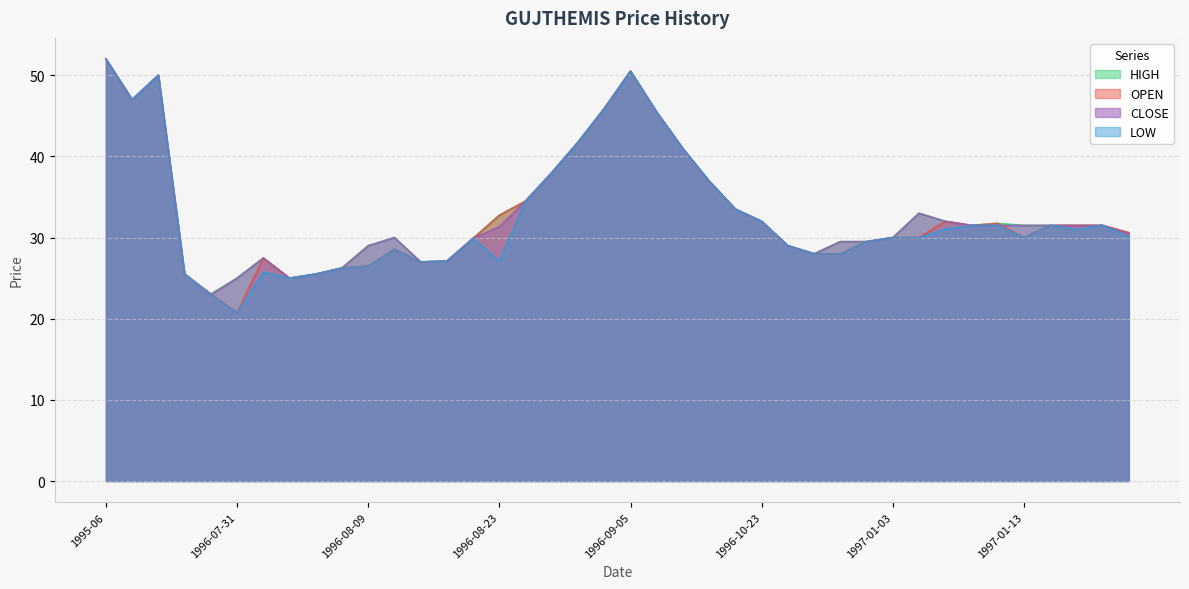

How many data points in CLOSE are less than 31?

18